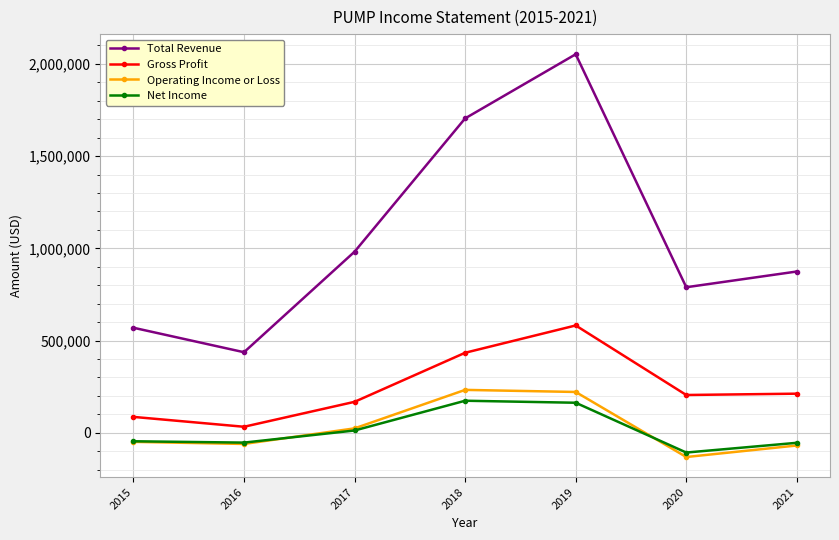

What is the greatest value displayed?

2052300